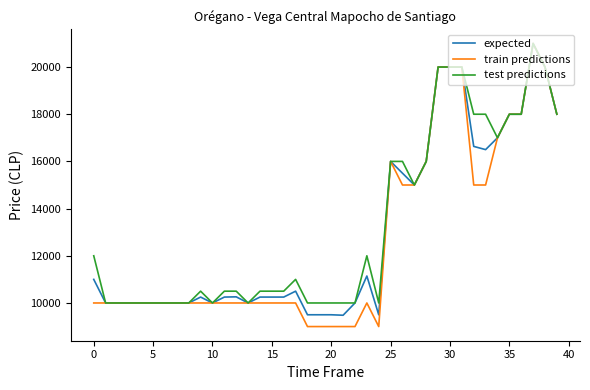

Rank the series by their average value, from highest to lowest.

test predictions, expected, train predictions